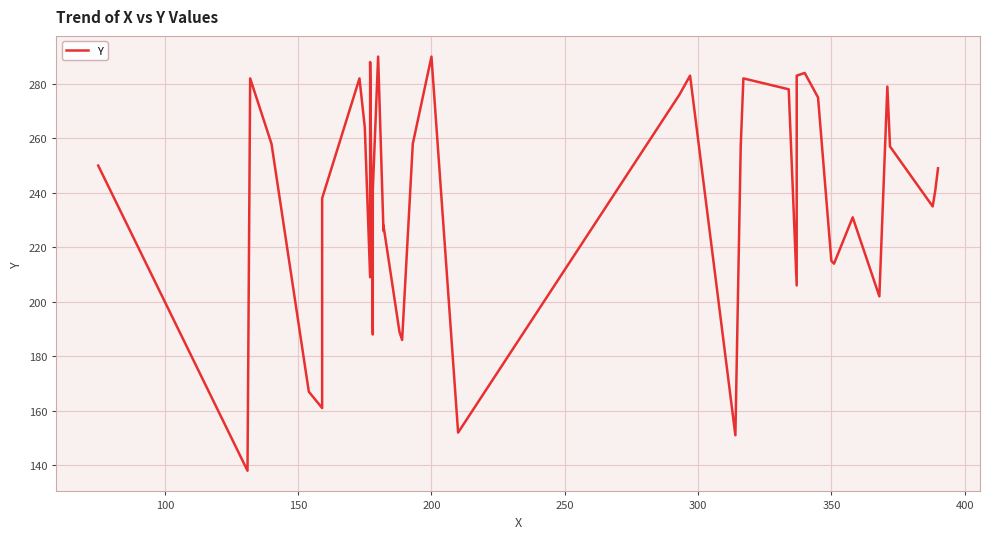

The value at 300 is 256. True or false?

False